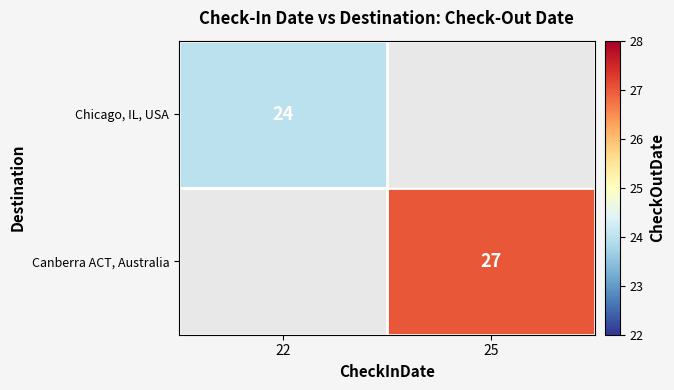

At which label is Chicago, IL, USA closest to 24?

22